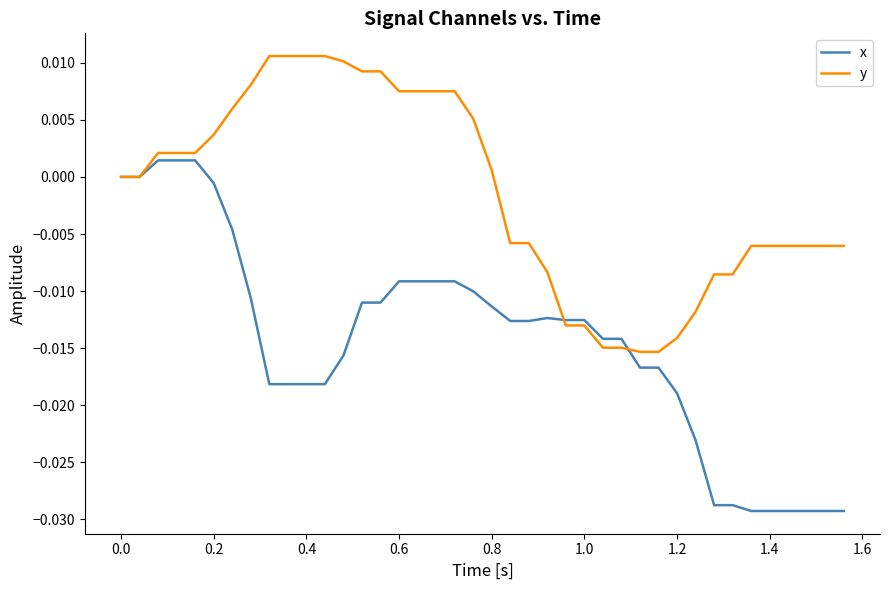

Rank the series by their average value, from highest to lowest.

y, x